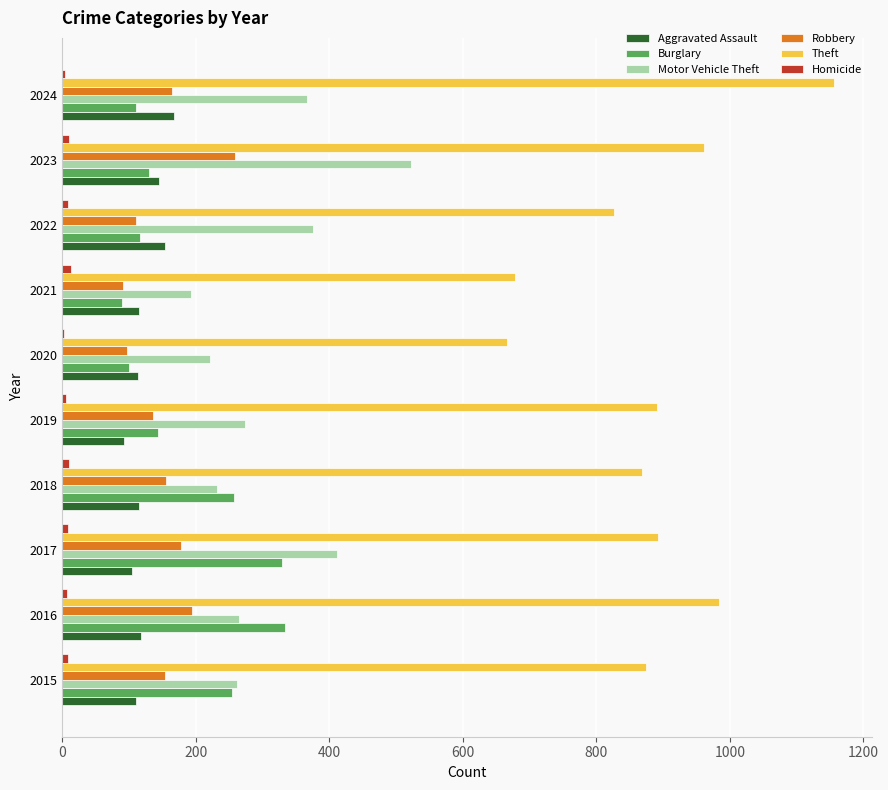

Between 2019 and 2024, which series saw the biggest shift?

Theft